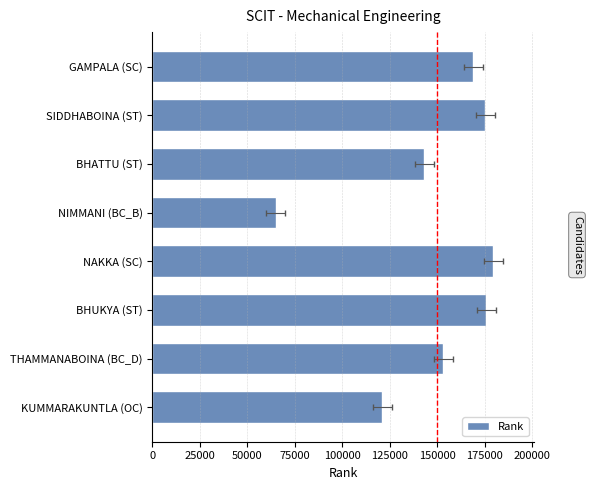

True or false: the data shows 175558 at KUMMARAKUNTLA (OC).

False